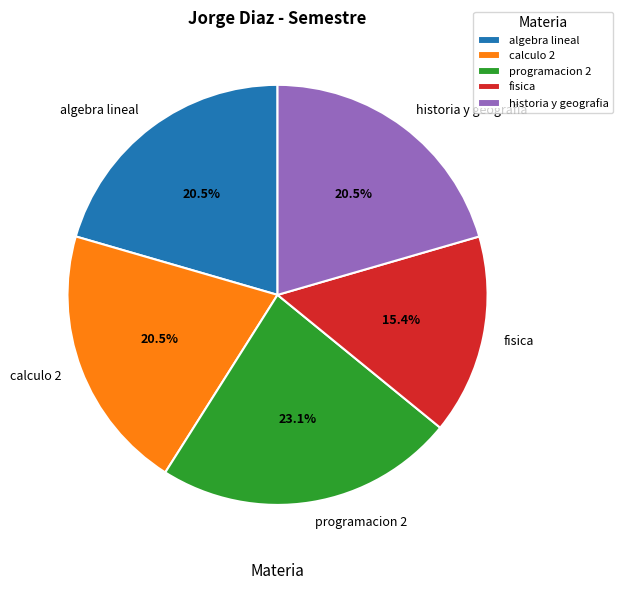

The fisica slice represents 2% of the pie. True or false?

False